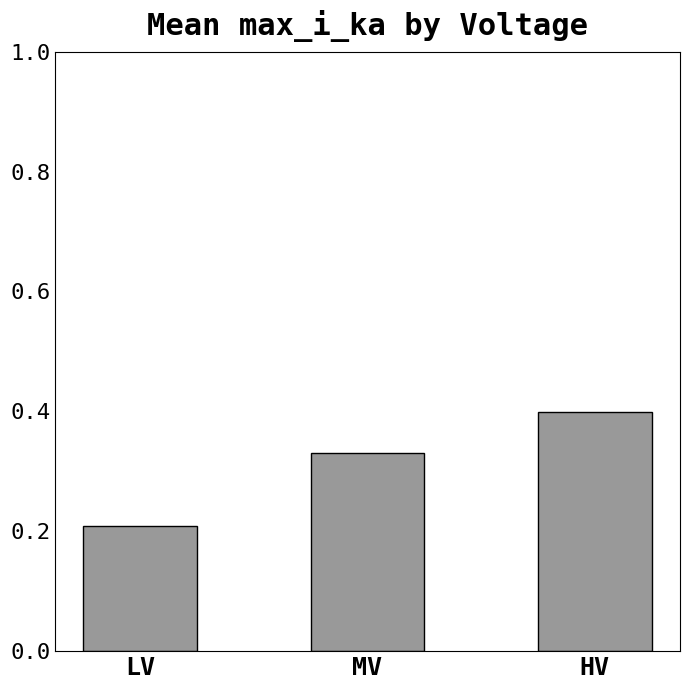

The chart shows a value of 0.2 at MV. True or false?

False